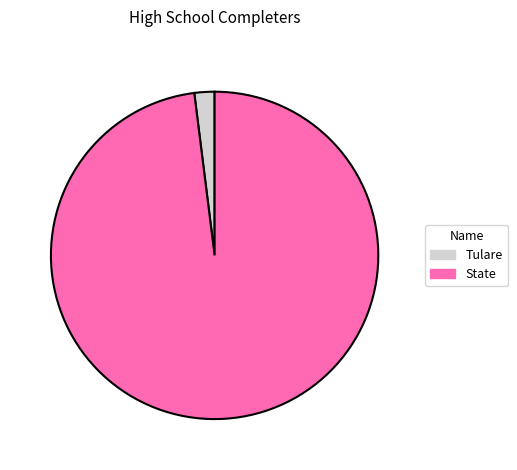

Which has a higher value, State or Tulare?

State